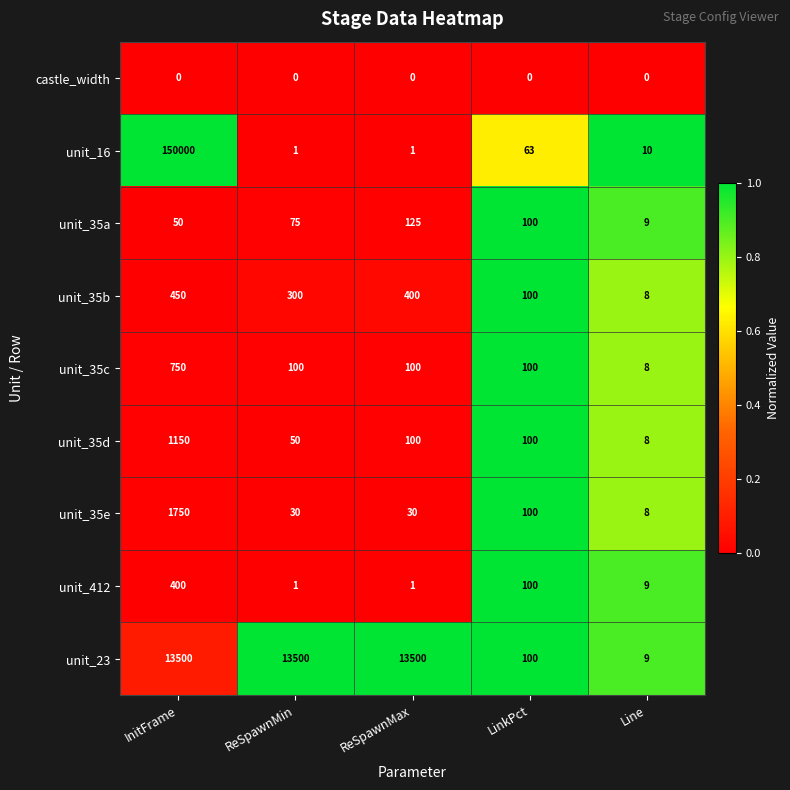

What is the total value across all series at ReSpawnMin?

14057